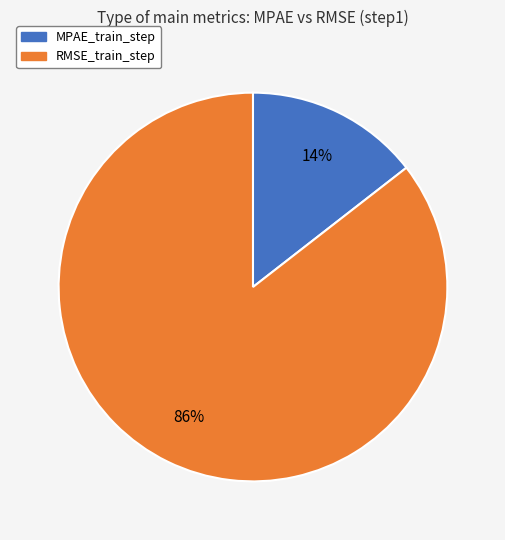

To the nearest percent, what portion does RMSE_train_step represent?

86%